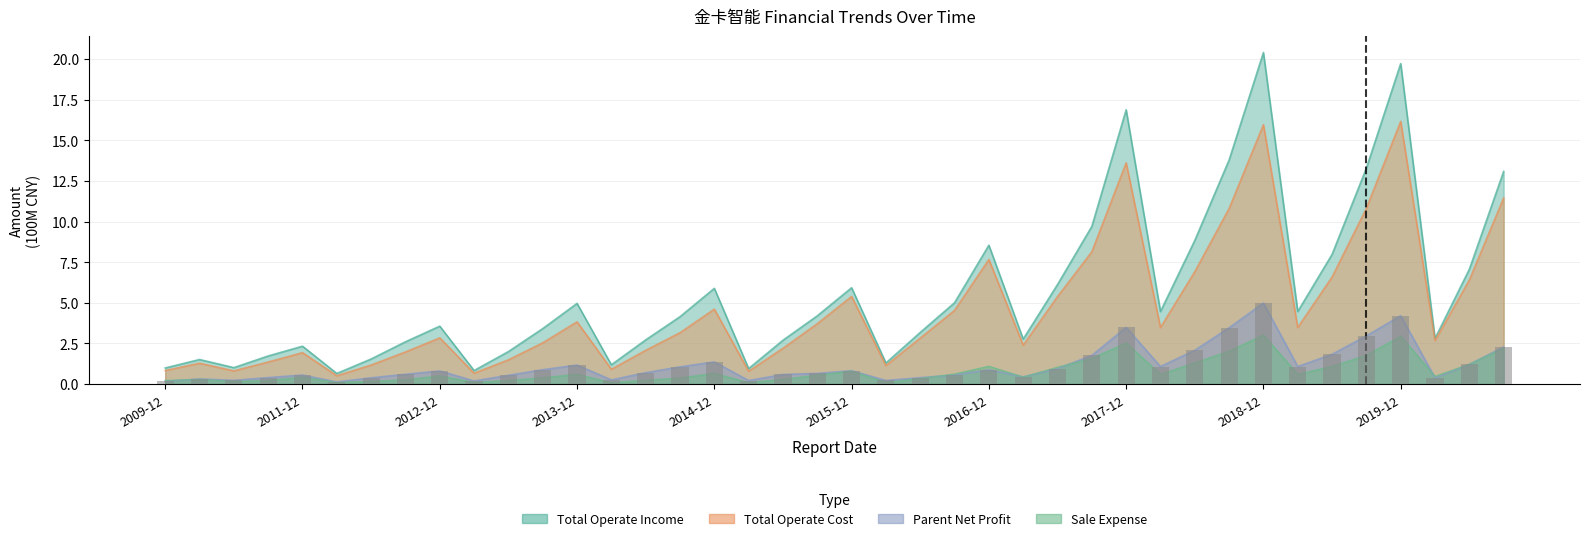

True or false: the data shows 0.4 at 21.

False